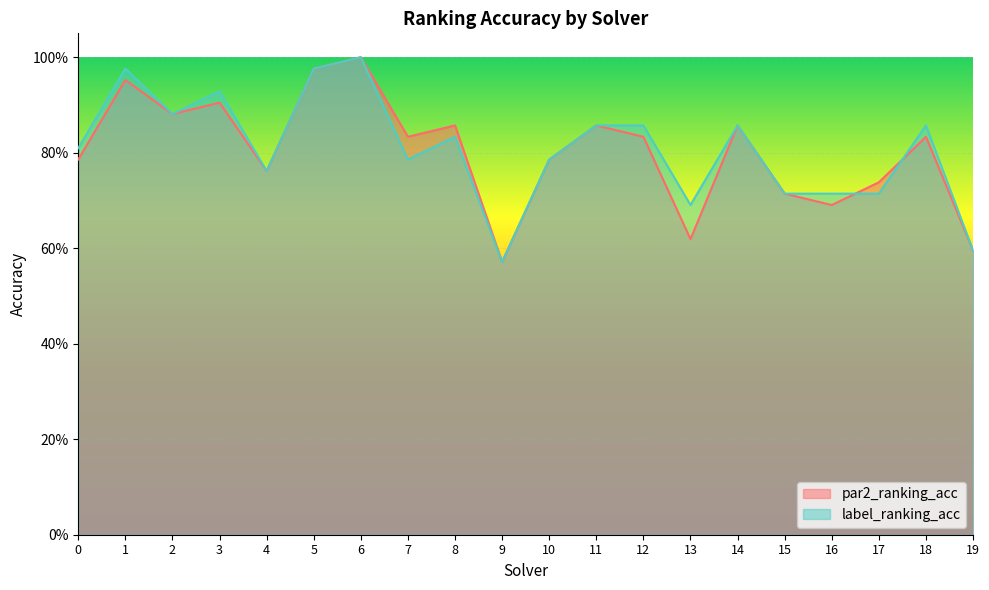

What are all the series names shown in the legend?

par2_ranking_acc, label_ranking_acc